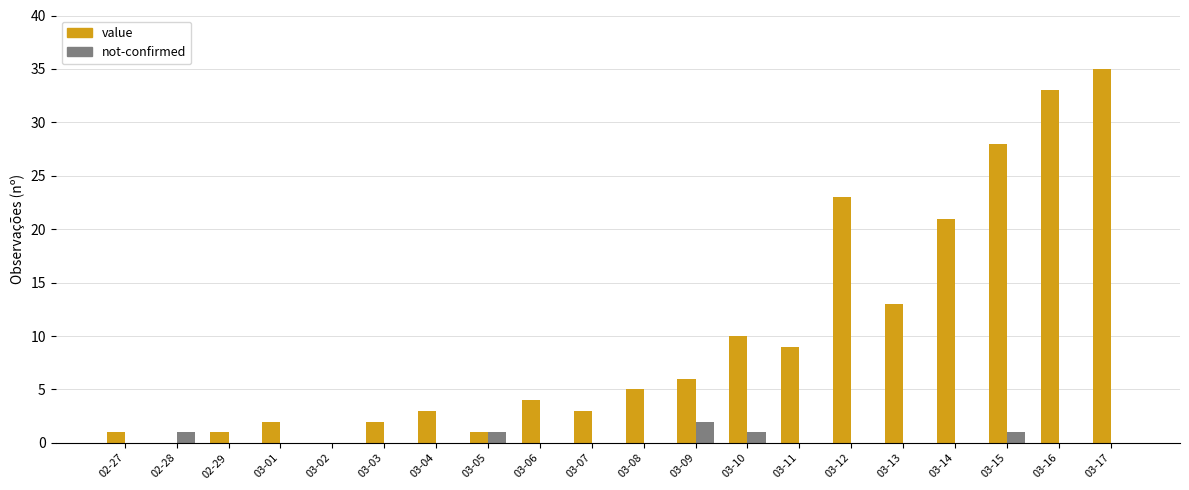

At which label does value reach its peak?

03-17